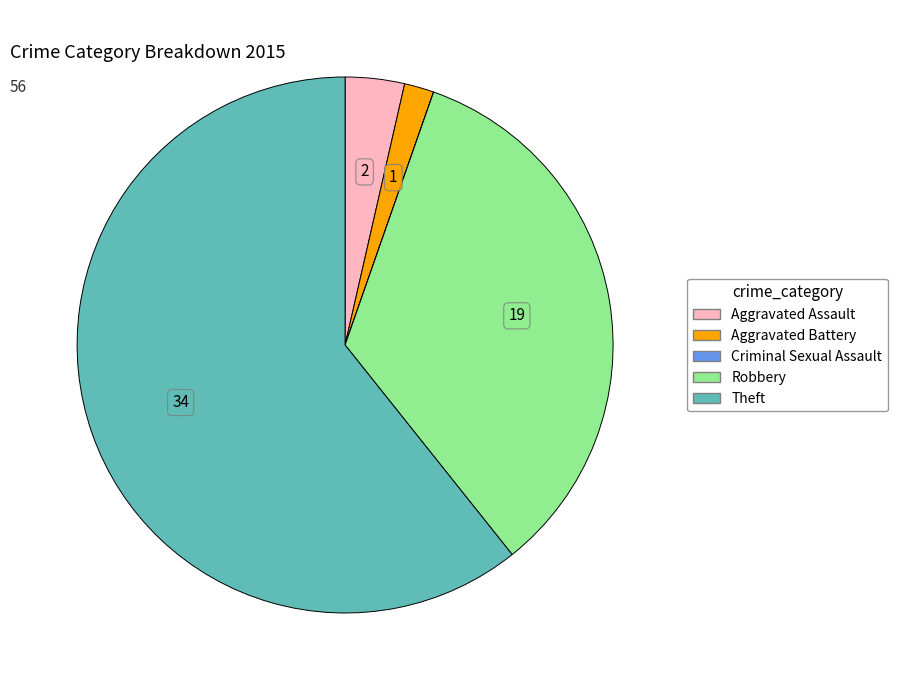

What is the ratio of the value at Robbery to the value at Aggravated Assault?

9.5